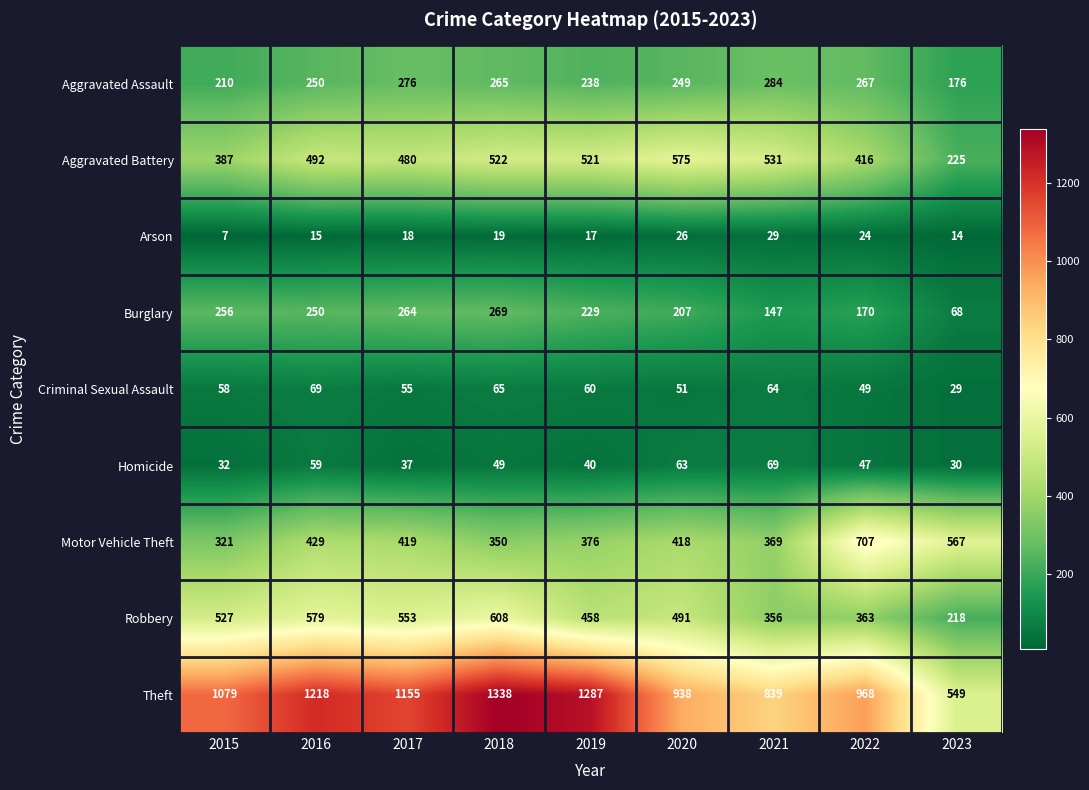

What is the average value of the Arson series?

19